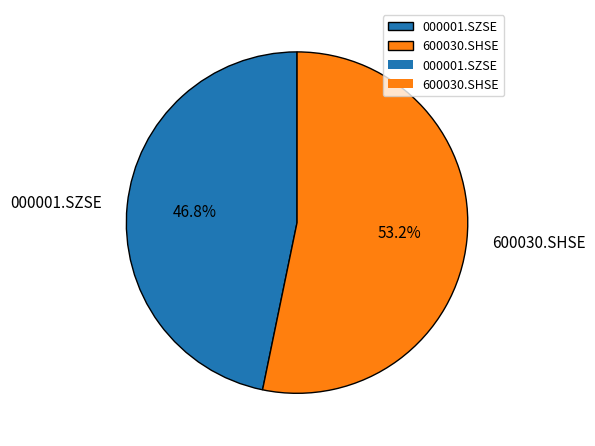

Is it true that 600030.SHSE is 53% of the pie?

True